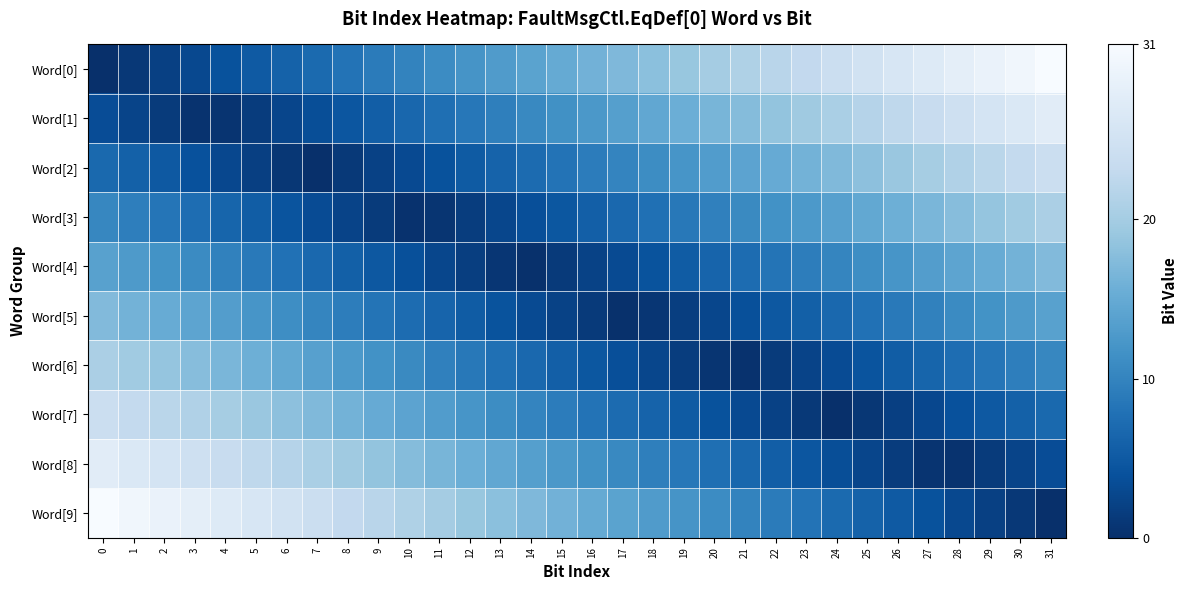

Reading right to left, what are all the values shown in this chart?

row_0: 31=31.0	30=30.0	29=29.0	28=28.0	27=27.0	26=26.0	25=25.0	24=24.0	23=23.0	22=22.0	21=21.0	20=20.0	19=19.0	18=18.0	17=17.0	16=16.0	15=15.0	14=14.0	13=13.0	12=12.0	11=11.0	10=10.0	9=9.0	8=8.0	7=7.0	6=6.0	5=5.0	4=4.0	3=3.0	2=2.0	1=1.0	0=0.0
row_1: 31=27.6	30=26.6	29=25.6	28=24.6	27=23.6	26=22.6	25=21.6	24=20.6	23=19.6	22=18.6	21=17.6	20=16.6	19=15.6	18=14.6	17=13.6	16=12.6	15=11.6	14=10.6	13=9.6	12=8.6	11=7.6	10=6.6	9=5.6	8=4.6	7=3.6	6=2.6	5=1.6	4=0.6	3=0.4	2=1.4	1=2.4	0=3.4
row_2: 31=24.1	30=23.1	29=22.1	28=21.1	27=20.1	26=19.1	25=18.1	24=17.1	23=16.1	22=15.1	21=14.1	20=13.1	19=12.1	18=11.1	17=10.1	16=9.1	15=8.1	14=7.1	13=6.1	12=5.1	11=4.1	10=3.1	9=2.1	8=1.1	7=0.1	6=0.9	5=1.9	4=2.9	3=3.9	2=4.9	1=5.9	0=6.9
row_3: 31=20.7	30=19.7	29=18.7	28=17.7	27=16.7	26=15.7	25=14.7	24=13.7	23=12.7	22=11.7	21=10.7	20=9.7	19=8.7	18=7.7	17=6.7	16=5.7	15=4.7	14=3.7	13=2.7	12=1.7	11=0.7	10=0.3	9=1.3	8=2.3	7=3.3	6=4.3	5=5.3	4=6.3	3=7.3	2=8.3	1=9.3	0=10.3
row_4: 31=17.2	30=16.2	29=15.2	28=14.2	27=13.2	26=12.2	25=11.2	24=10.2	23=9.2	22=8.2	21=7.2	20=6.2	19=5.2	18=4.2	17=3.2	16=2.2	15=1.2	14=0.2	13=0.8	12=1.8	11=2.8	10=3.8	9=4.8	8=5.8	7=6.8	6=7.8	5=8.8	4=9.8	3=10.8	2=11.8	1=12.8	0=13.8
row_5: 31=13.8	30=12.8	29=11.8	28=10.8	27=9.8	26=8.8	25=7.8	24=6.8	23=5.8	22=4.8	21=3.8	20=2.8	19=1.8	18=0.8	17=0.2	16=1.2	15=2.2	14=3.2	13=4.2	12=5.2	11=6.2	10=7.2	9=8.2	8=9.2	7=10.2	6=11.2	5=12.2	4=13.2	3=14.2	2=15.2	1=16.2	0=17.2
row_6: 31=10.3	30=9.3	29=8.3	28=7.3	27=6.3	26=5.3	25=4.3	24=3.3	23=2.3	22=1.3	21=0.3	20=0.7	19=1.7	18=2.7	17=3.7	16=4.7	15=5.7	14=6.7	13=7.7	12=8.7	11=9.7	10=10.7	9=11.7	8=12.7	7=13.7	6=14.7	5=15.7	4=16.7	3=17.7	2=18.7	1=19.7	0=20.7
row_7: 31=6.9	30=5.9	29=4.9	28=3.9	27=2.9	26=1.9	25=0.9	24=0.1	23=1.1	22=2.1	21=3.1	20=4.1	19=5.1	18=6.1	17=7.1	16=8.1	15=9.1	14=10.1	13=11.1	12=12.1	11=13.1	10=14.1	9=15.1	8=16.1	7=17.1	6=18.1	5=19.1	4=20.1	3=21.1	2=22.1	1=23.1	0=24.1
row_8: 31=3.4	30=2.4	29=1.4	28=0.4	27=0.6	26=1.6	25=2.6	24=3.6	23=4.6	22=5.6	21=6.6	20=7.6	19=8.6	18=9.6	17=10.6	16=11.6	15=12.6	14=13.6	13=14.6	12=15.6	11=16.6	10=17.6	9=18.6	8=19.6	7=20.6	6=21.6	5=22.6	4=23.6	3=24.6	2=25.6	1=26.6	0=27.6
row_9: 31=0.0	30=1.0	29=2.0	28=3.0	27=4.0	26=5.0	25=6.0	24=7.0	23=8.0	22=9.0	21=10.0	20=11.0	19=12.0	18=13.0	17=14.0	16=15.0	15=16.0	14=17.0	13=18.0	12=19.0	11=20.0	10=21.0	9=22.0	8=23.0	7=24.0	6=25.0	5=26.0	4=27.0	3=28.0	2=29.0	1=30.0	0=31.0